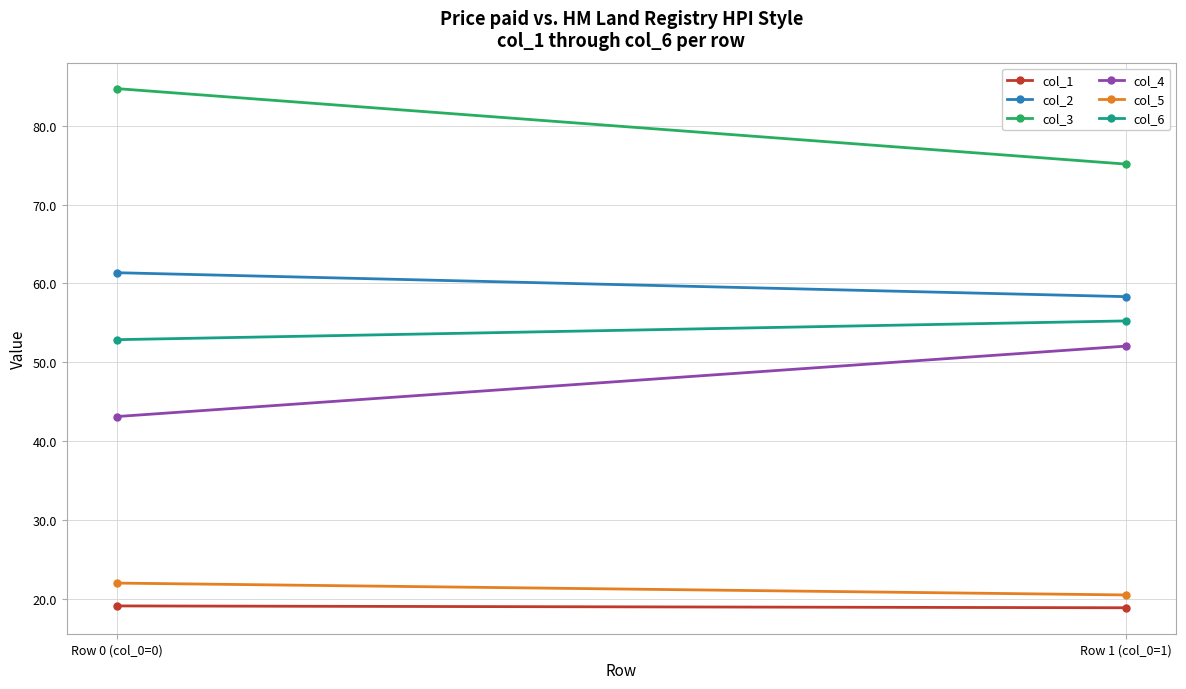

True or false: col_2 has a value of 58.3 at Row 1 (col_0=1).

True